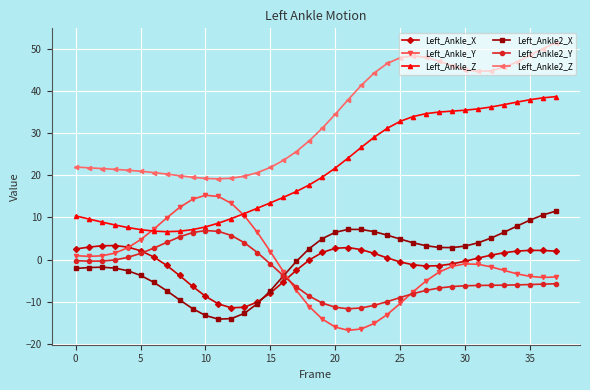

True or false: Left_Ankle_Y and Left_Ankle2_Z cross at least once.

False